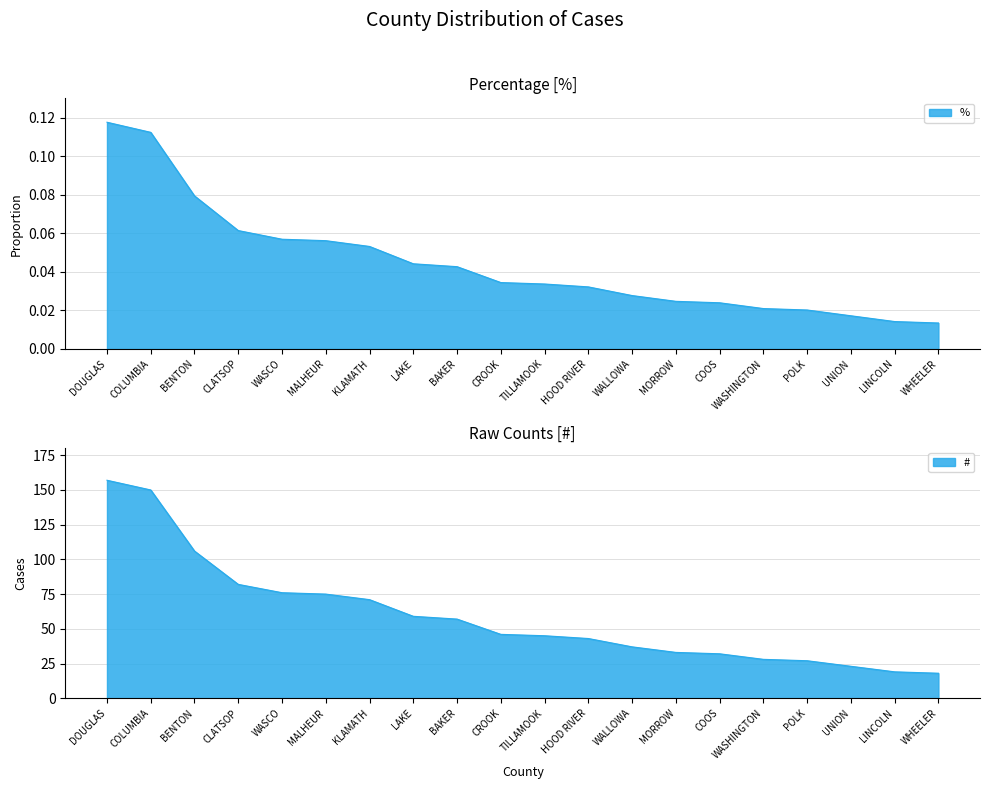

How many lines are shown in the chart?

1